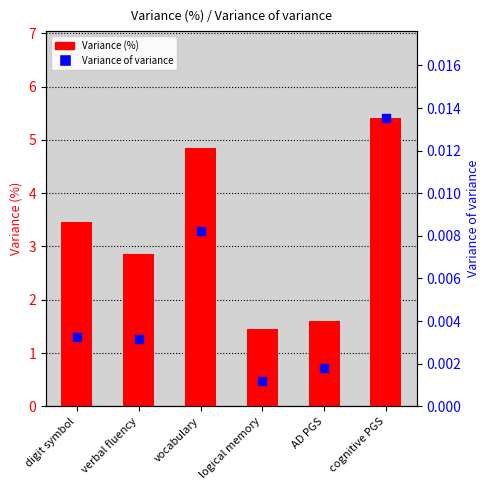

Which series contains the lowest Y value?

Variance of variance